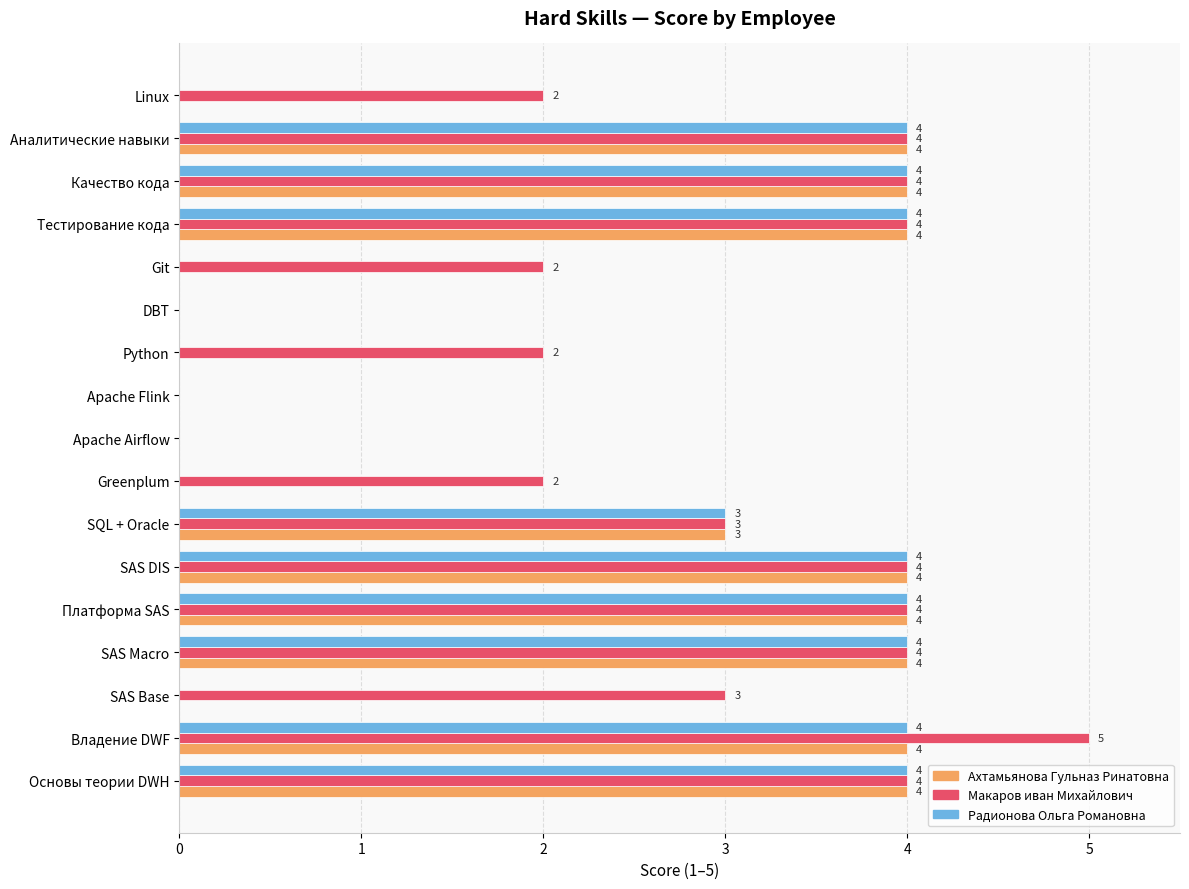

What is the sum of all Макаров иван Михайлович values?

47